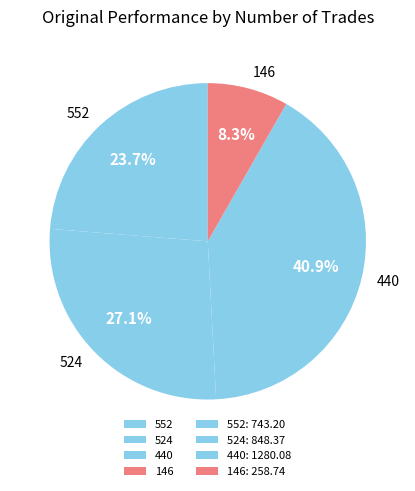

Between 552 and 440, which is larger?

440